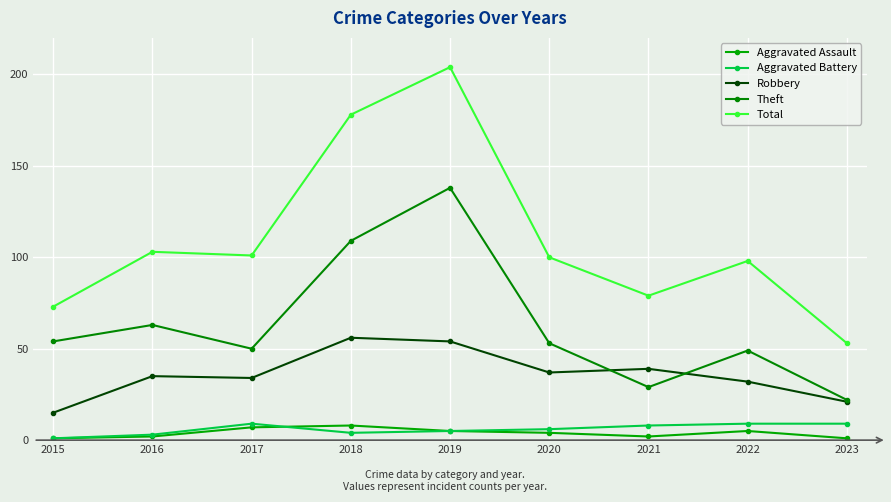

Which label corresponds to the smallest value in the chart?

2015